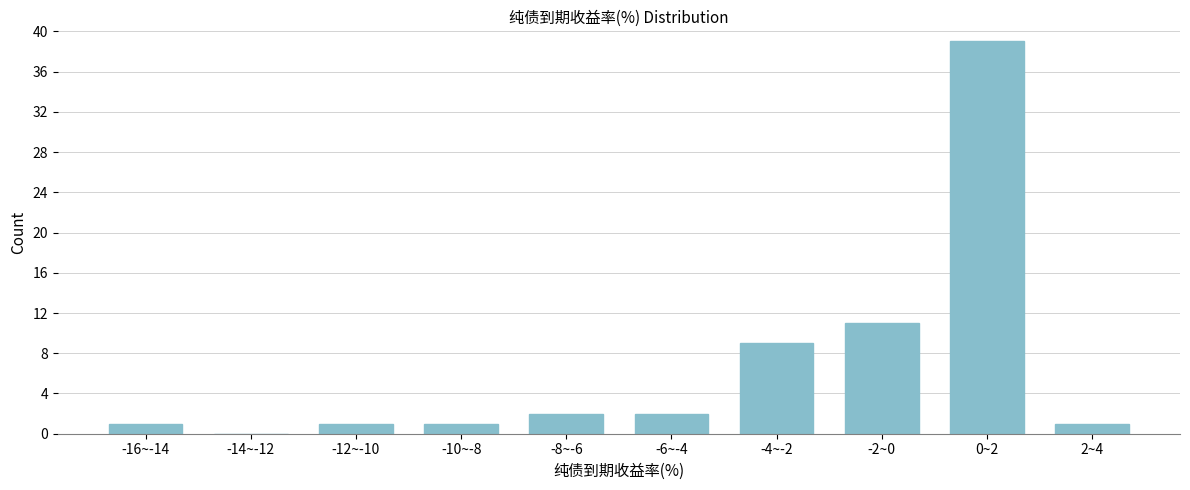

What is the sum of all values?

67